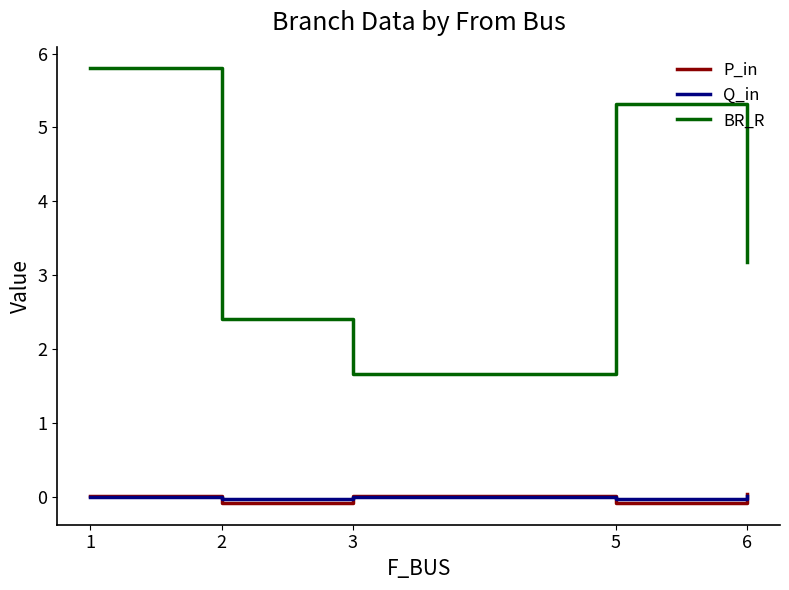

The value of Q_in at 5 is -0.0. True or false?

True